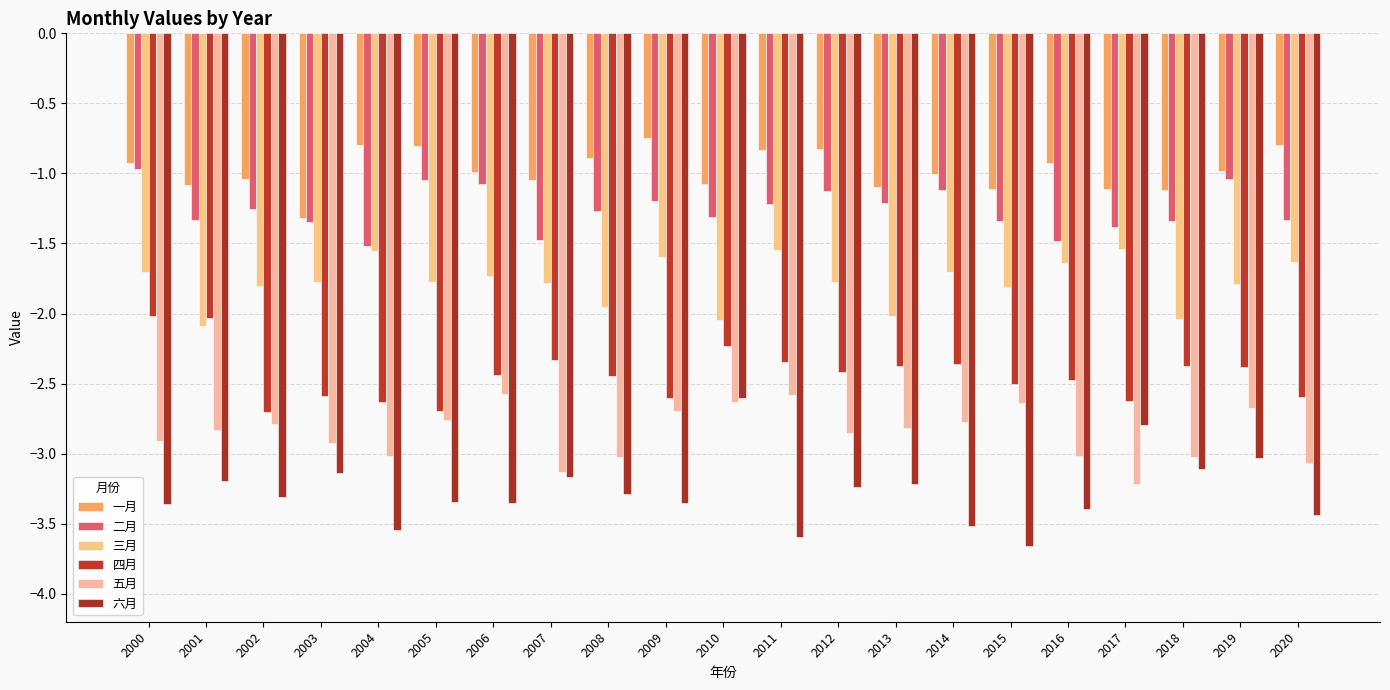

Which series has the largest total across all categories?

一月